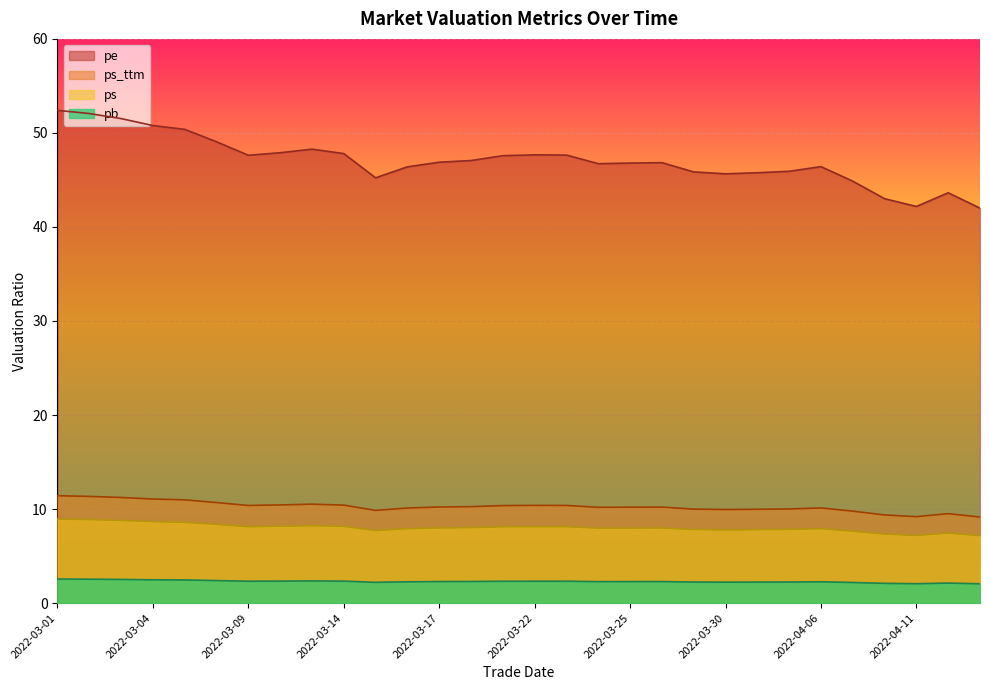

True or false: pe has more than 0 points higher than both neighbors.

True